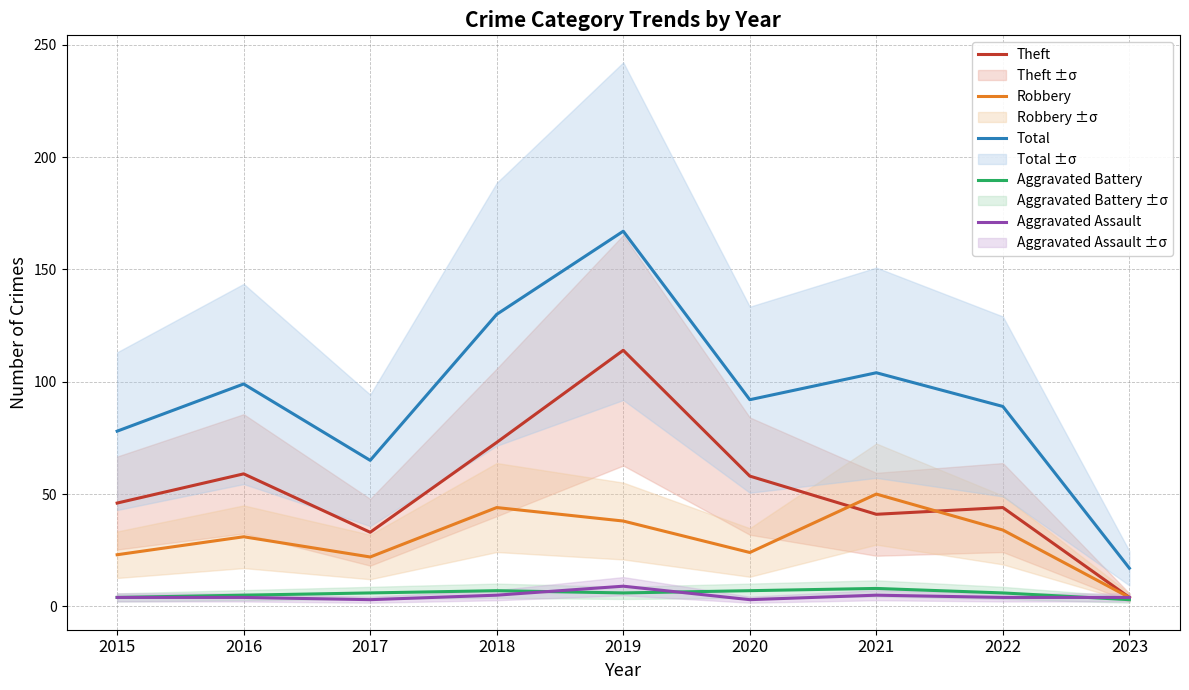

Which series has the largest range (max minus min)?

Total